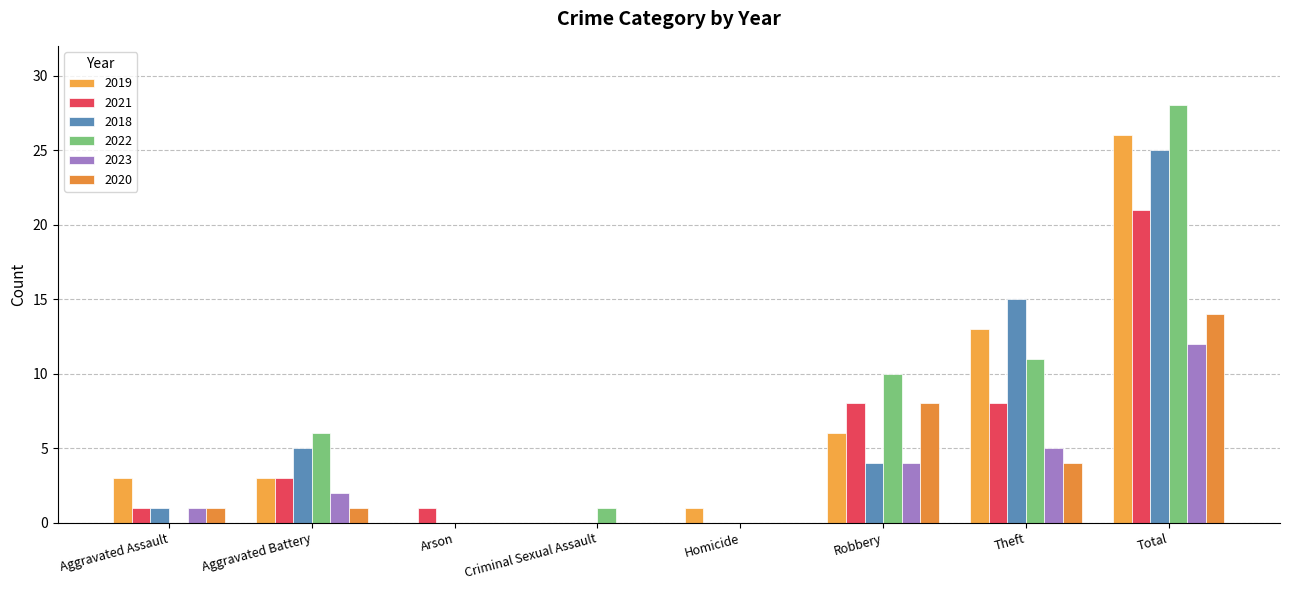

Is it true that 2020 equals 9 at Arson?

False